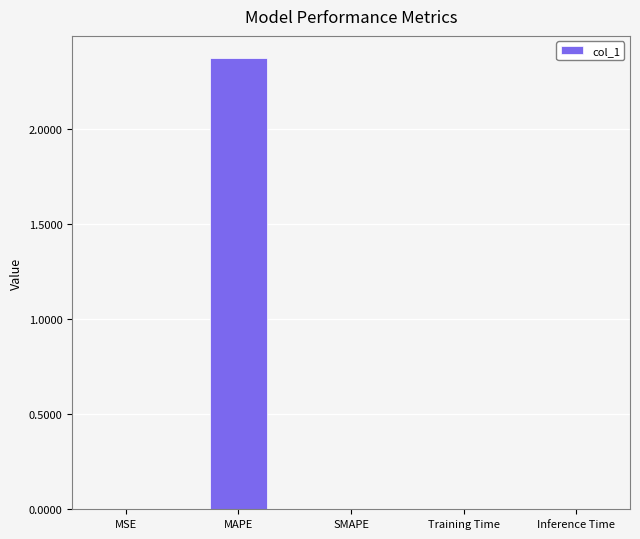

Is it true that the value at Inference Time is 0.0?

True